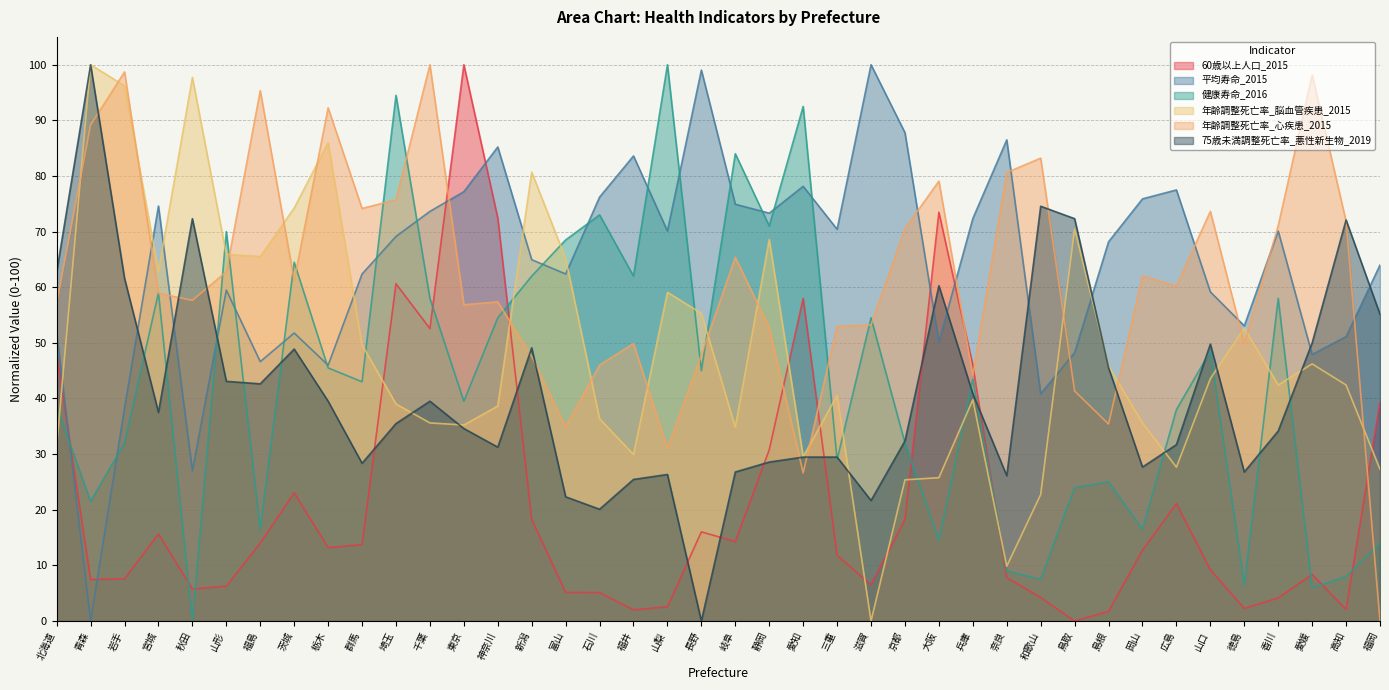

Reading left to right, what are all the values shown in this chart?

60歳以上人口_2015: 48.0	7.5	7.6	15.6	5.8	6.3	14.0	23.0	13.2	13.7	60.6	52.6	100.0	72.4	18.3	5.2	5.1	2.0	2.6	16.0	14.3	30.8	58.0	11.8	6.5	18.2	73.5	45.9	7.8	4.2	0.0	1.7	12.7	21.1	9.2	2.3	4.2	8.4	2.1	39.4
平均寿命_2015: 51.8	0.0	38.3	74.6	27.0	59.5	46.6	51.8	46.0	62.4	69.1	73.6	77.2	85.2	65.0	62.4	76.2	83.6	70.1	99.0	74.9	73.3	78.1	70.4	100.0	87.8	50.2	72.3	86.5	40.8	48.2	68.2	75.9	77.5	59.2	53.1	70.1	47.9	51.1	64.0
健康寿命_2016: 38.5	21.5	32.0	59.0	0.0	70.0	16.5	64.5	45.5	43.0	94.5	58.0	39.5	54.5	62.0	68.5	73.0	62.0	100.0	45.0	84.0	71.0	92.5	29.0	54.5	32.0	14.5	43.5	9.0	7.5	24.0	25.0	16.5	38.0	48.5	6.5	58.0	6.0	8.0	14.0
年齢調整死亡率_脳血管疾患_2015: 31.4	100.0	96.2	62.9	97.7	65.9	65.5	74.2	86.0	49.6	39.0	35.6	35.2	38.6	80.7	65.2	36.4	29.9	59.1	55.3	34.8	68.6	29.5	40.5	0.0	25.4	25.8	39.8	9.8	22.7	70.5	45.8	35.6	27.7	43.6	52.7	42.4	46.2	42.4	27.3
年齢調整死亡率_心疾患_2015: 57.1	89.1	98.7	58.9	57.6	62.8	95.3	61.2	92.2	74.2	75.7	100.0	56.8	57.4	47.5	34.9	46.0	49.9	31.0	47.8	65.4	52.7	26.6	53.0	53.2	70.5	79.1	44.2	80.6	83.2	41.3	35.4	62.0	60.2	73.6	49.9	71.1	98.2	71.8	0.0
75歳未満調整死亡率_悪性新生物_2019: 62.7	100.0	61.6	37.5	72.3	43.1	42.6	48.9	39.5	28.3	35.5	39.5	34.6	31.2	49.1	22.3	20.1	25.4	26.3	0.0	26.8	28.6	29.5	29.5	21.7	32.4	60.3	40.8	26.1	74.6	72.3	45.5	27.7	31.7	49.8	26.8	34.2	50.0	72.1	55.1